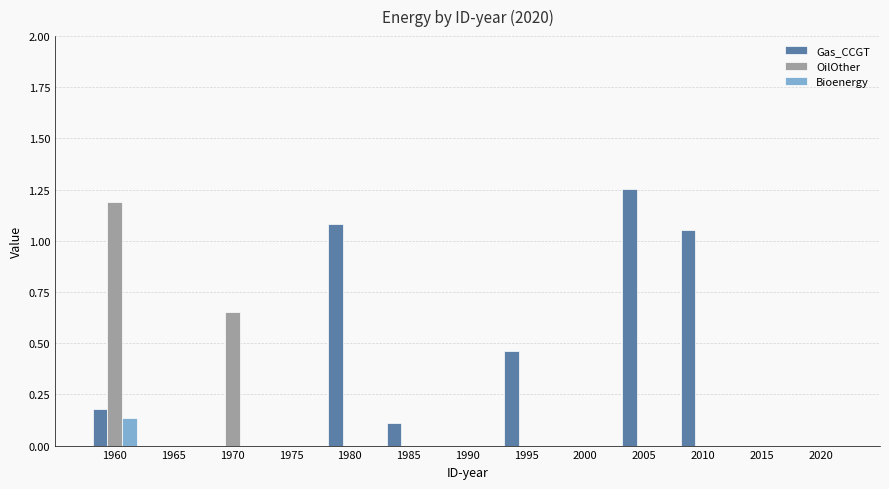

How many Bioenergy values are between 0 and 1?

13